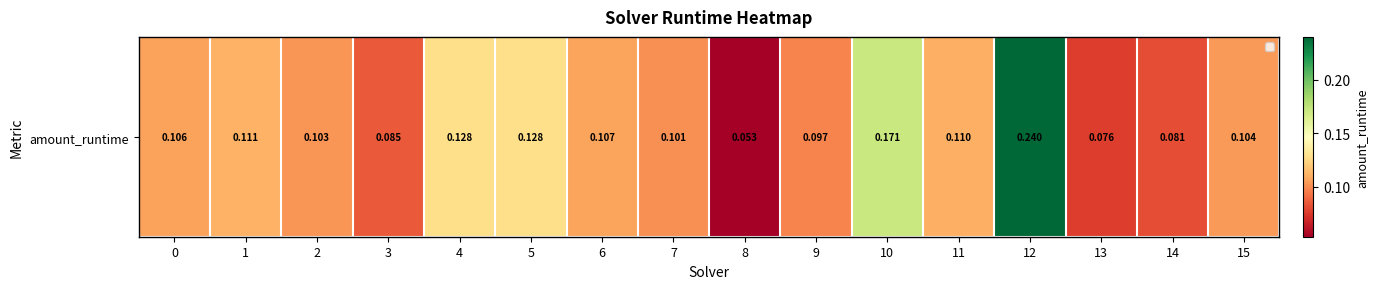

What is the sum of the values at 10 and 11?

0.3